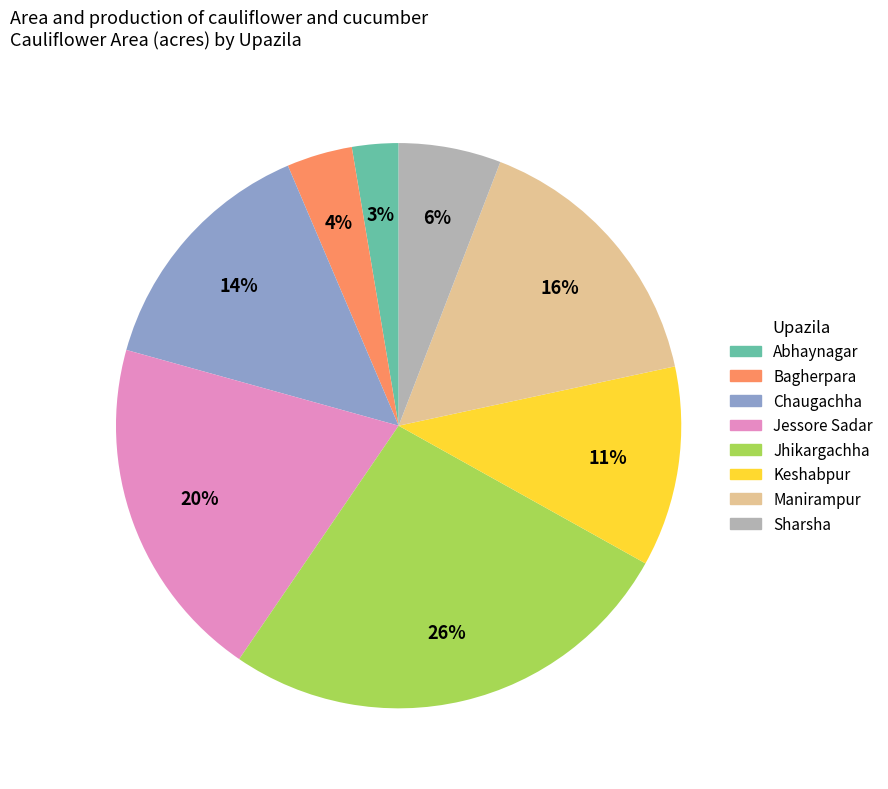

Is there any slice that represents more than half of the pie?

No